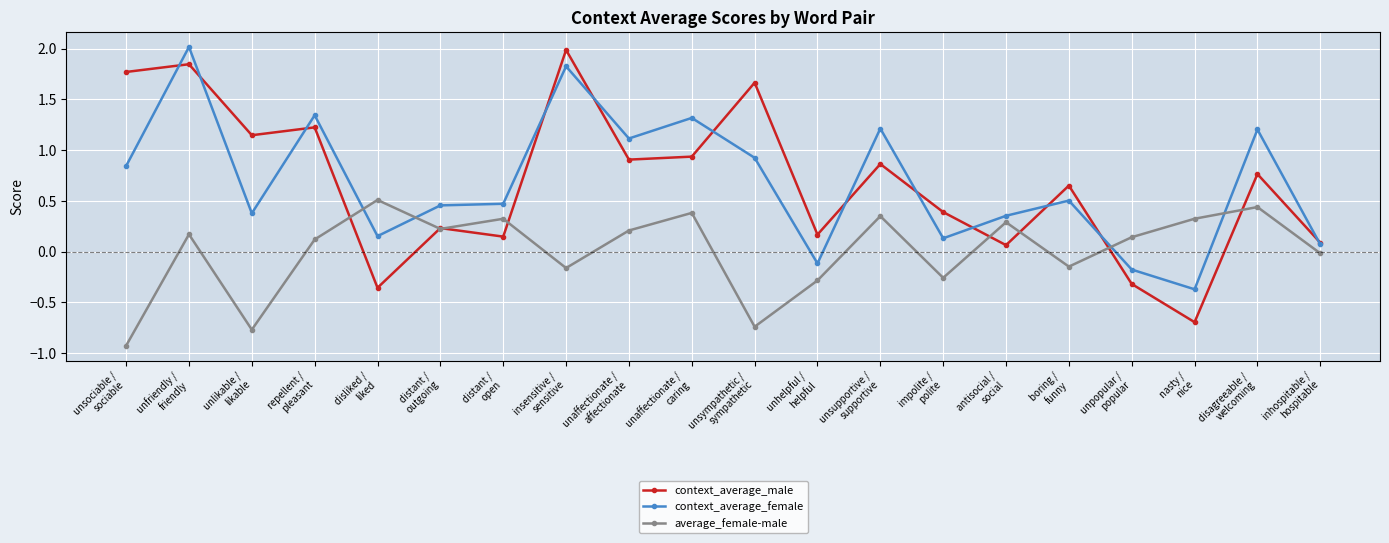

At which label is context_average_female closest to 0?

inhospitable /
hospitable